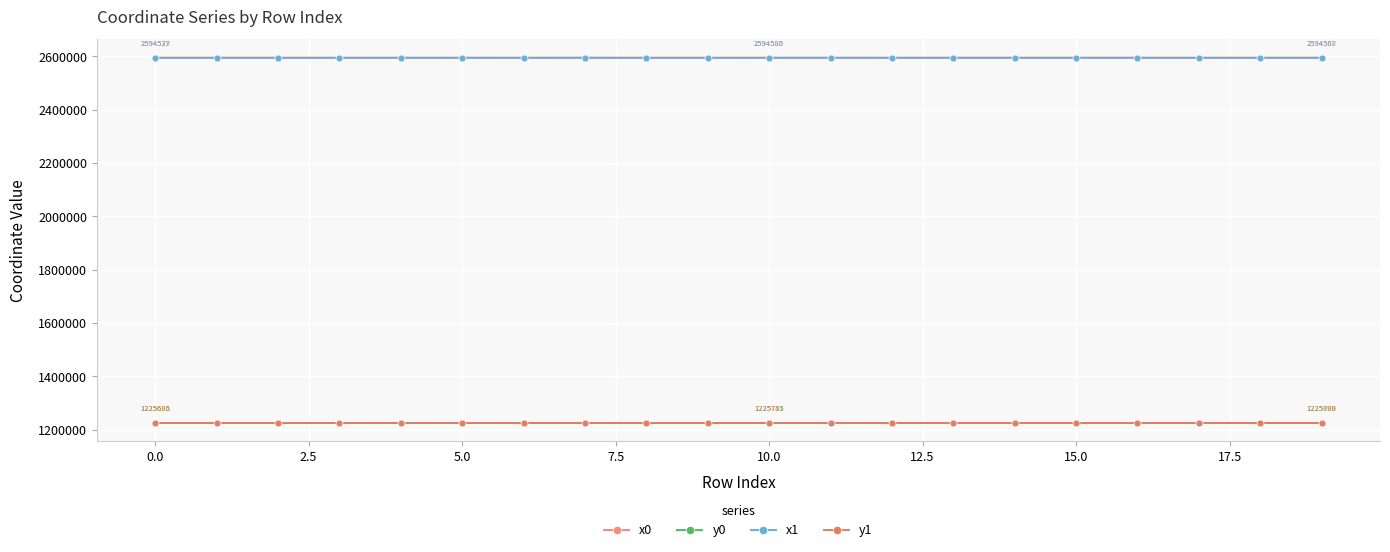

True or false: x0 and y0 cross at least once.

False